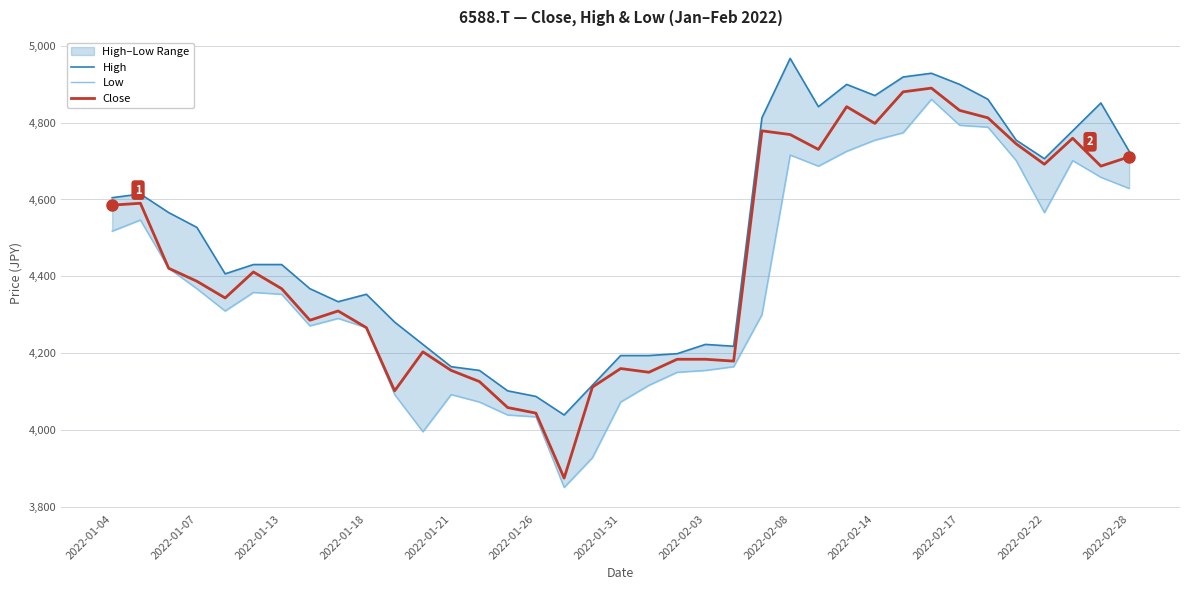

What is the difference between the maximum and minimum values in the Low series?

1009.8